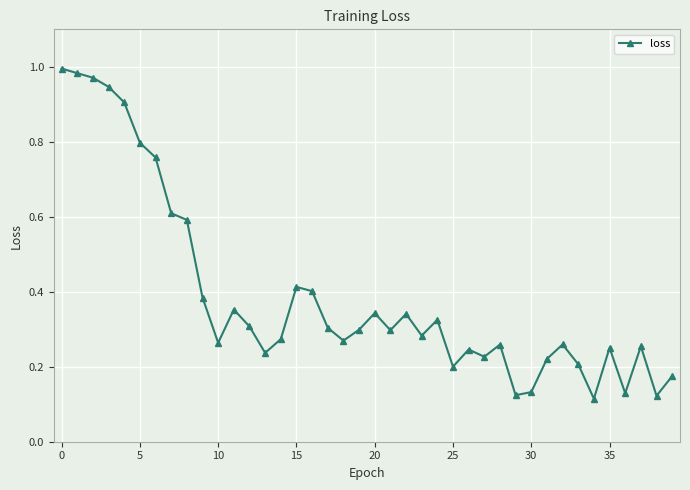

True or false: the data has more than 1 interior local peaks.

True